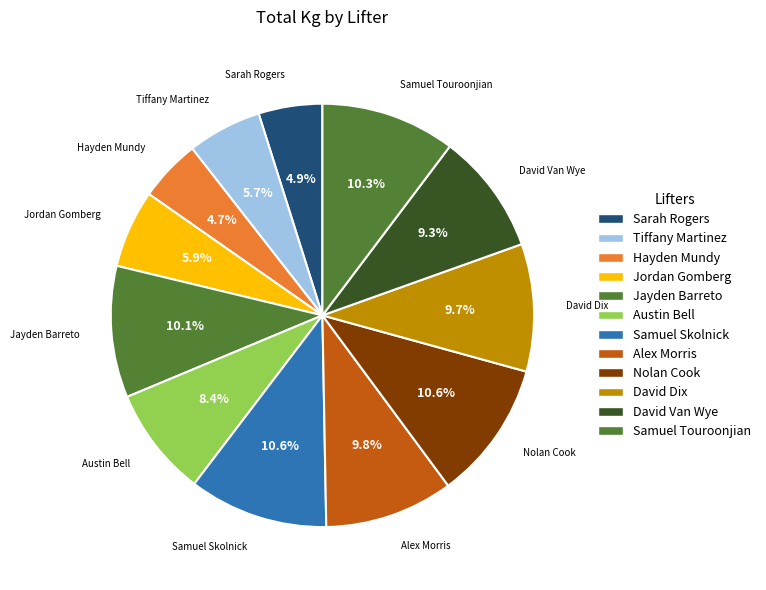

To the nearest percent, what percentage of the pie is Austin Bell?

8%